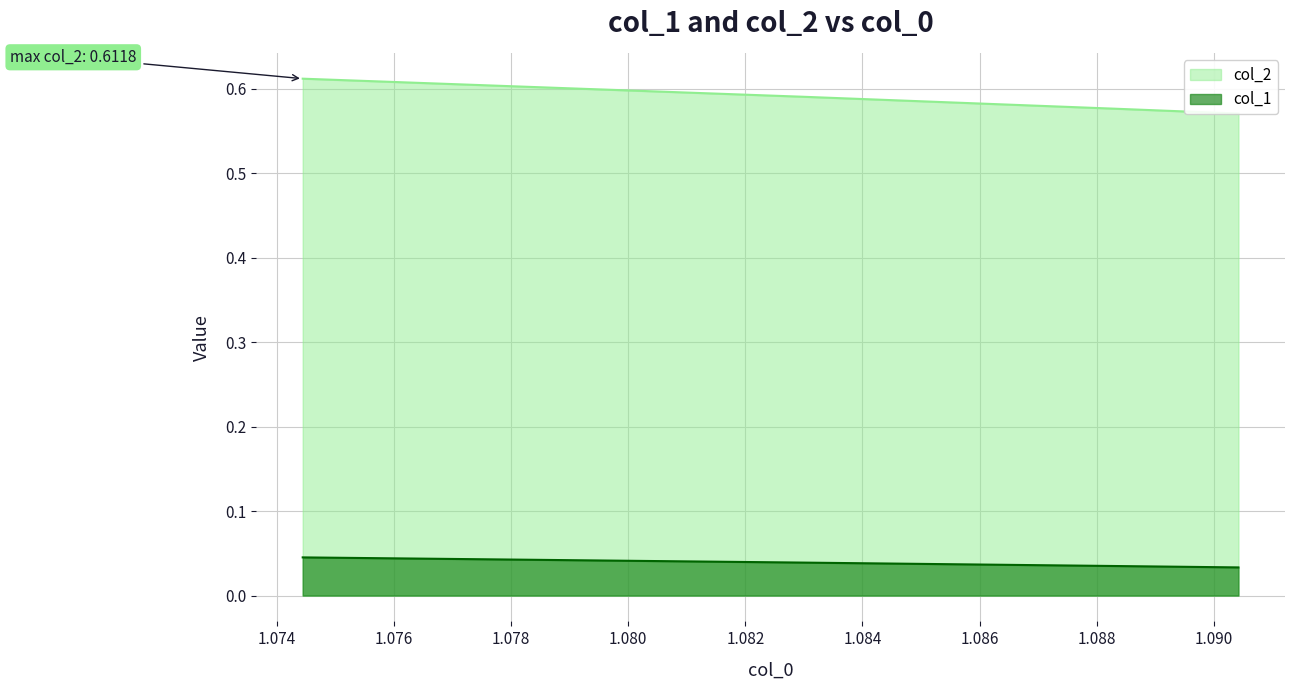

Between 1.074 and 1.080, which series saw the biggest shift?

col_2